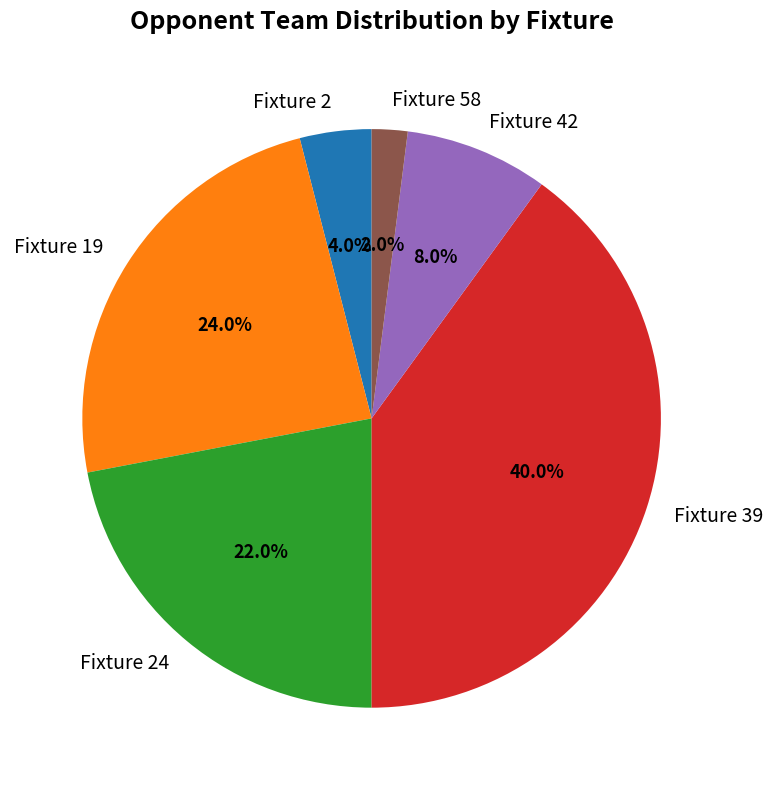

Approximately how many times larger is the value at Fixture 2 compared to Fixture 24?

0.2